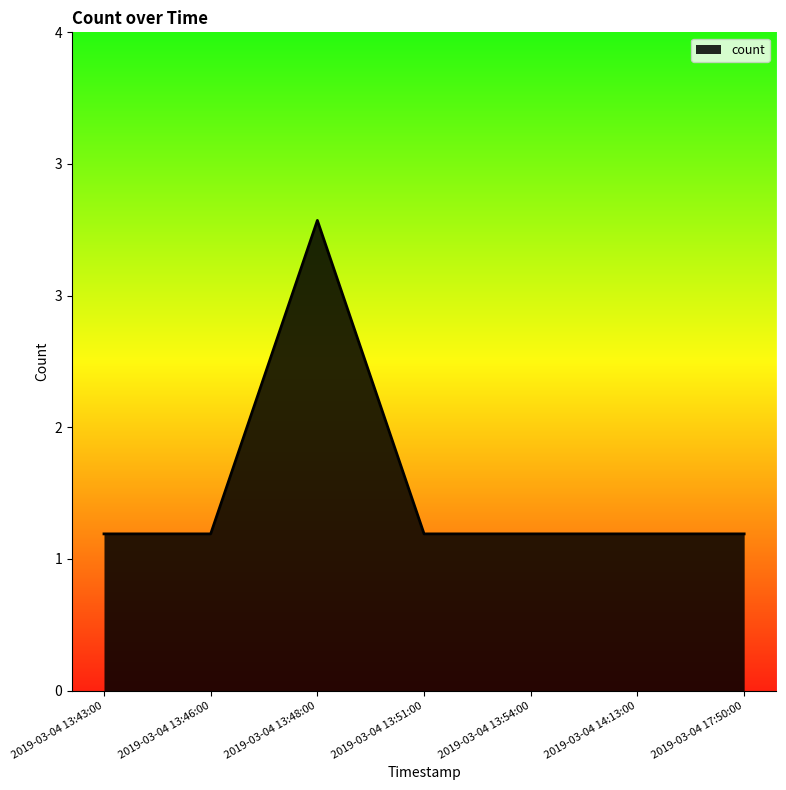

Where is the data nearest to the value 2?

2019-03-04 13:43:00